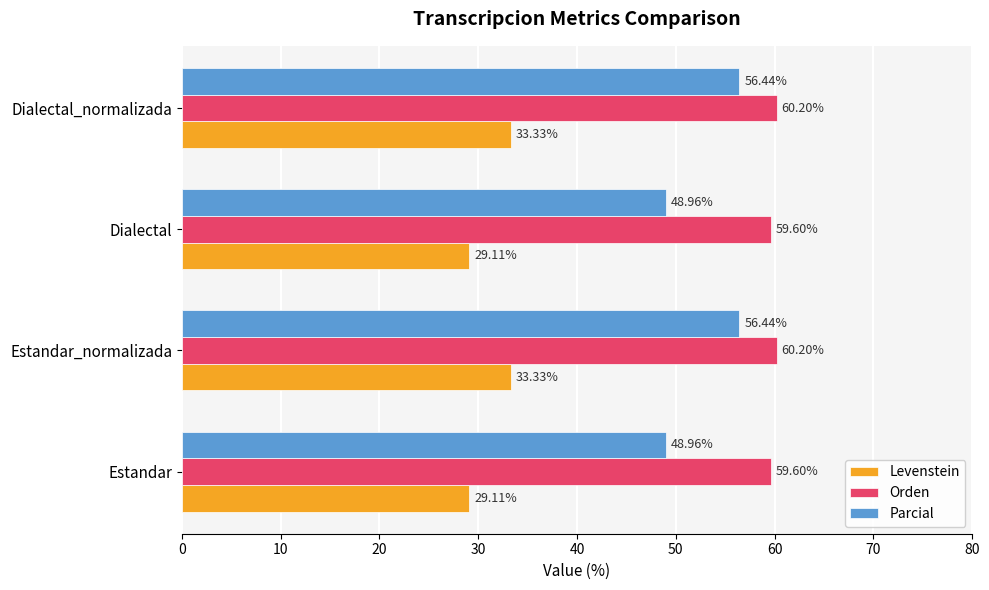

Which series has the largest total across all categories?

Orden